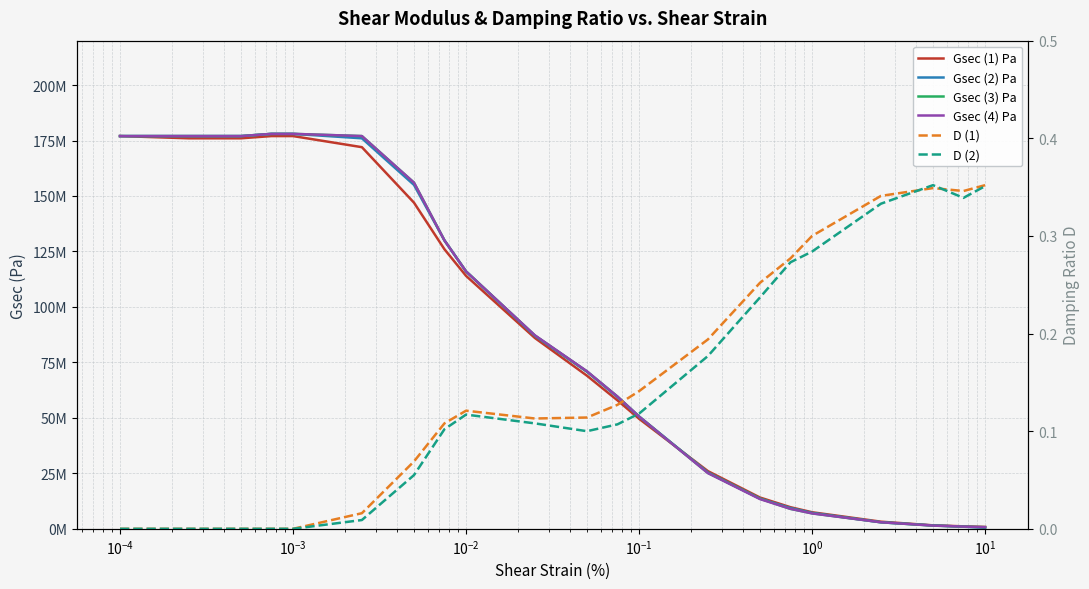

True or false: Gsec (1) Pa and D (1) cross at least once.

False